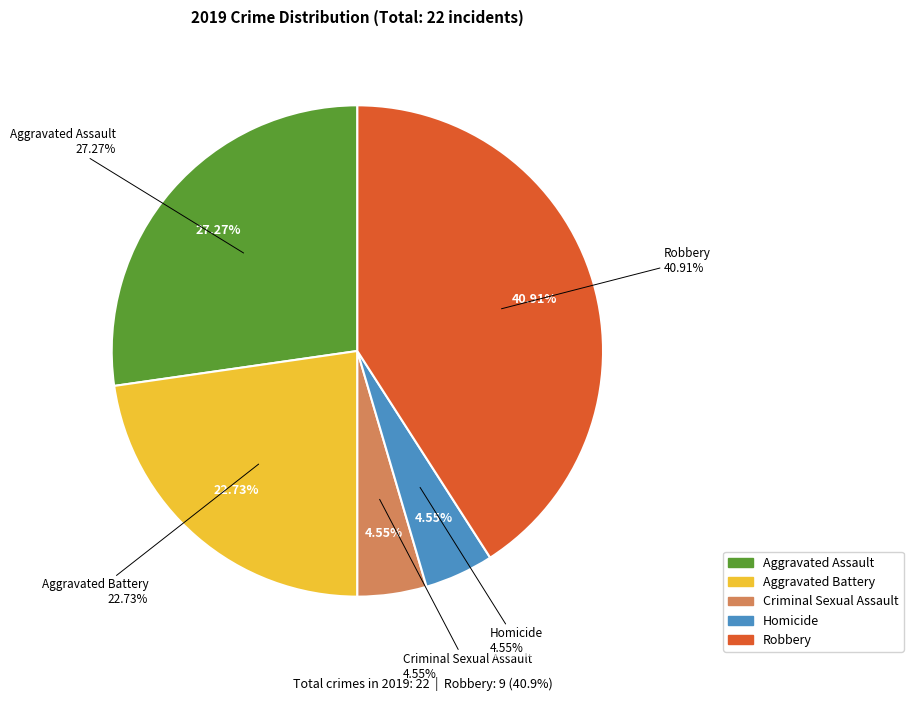

Do Aggravated Battery and Homicide together represent more than half of the pie?

No